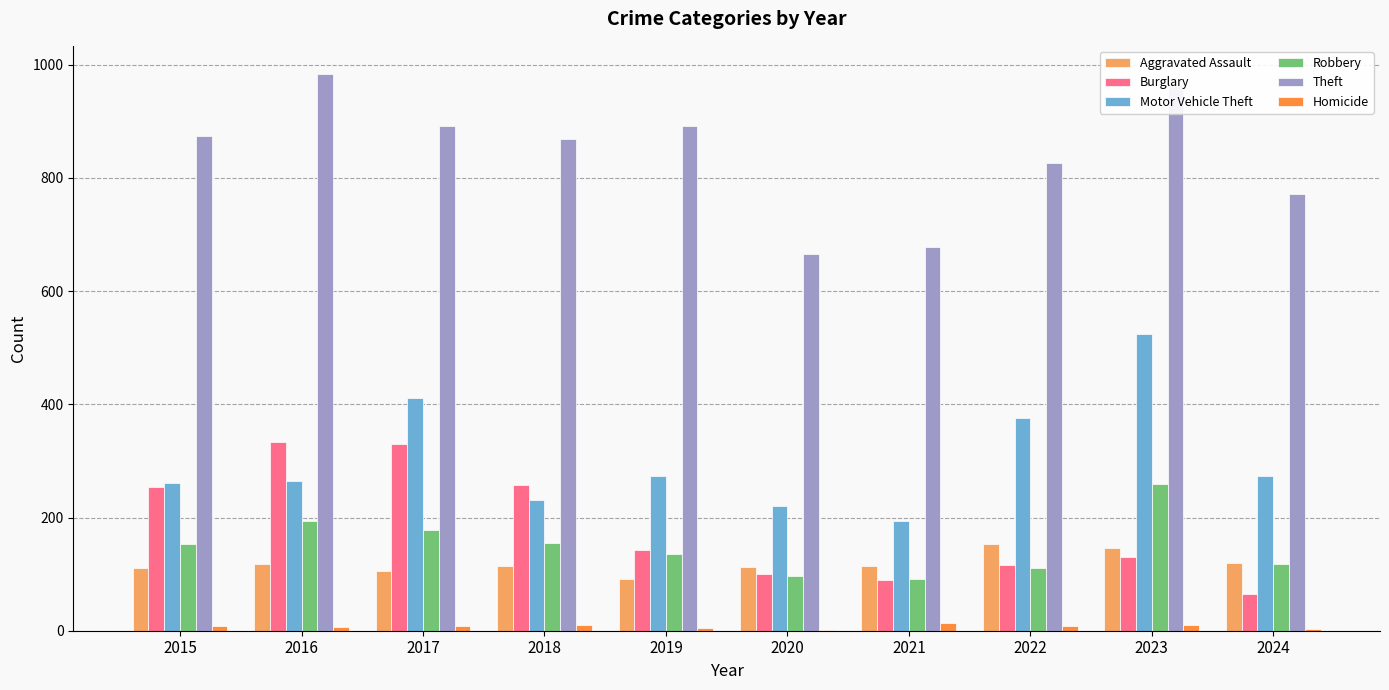

The Robbery series shows 97 at 2020. True or false?

True